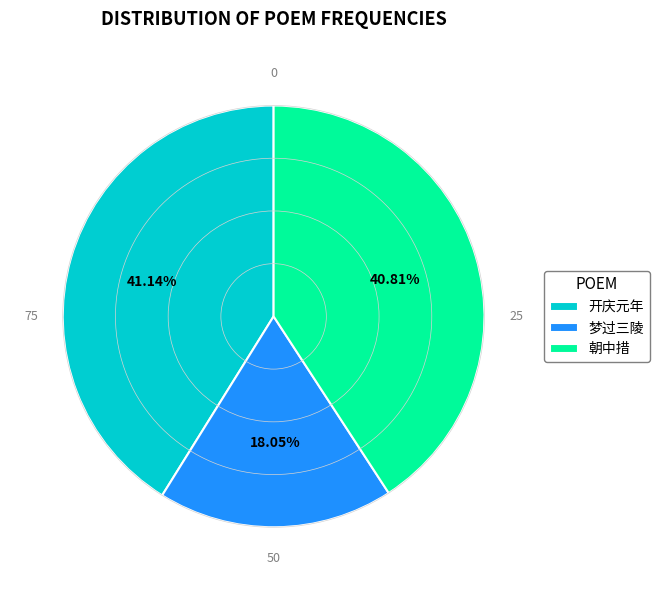

Combined, do 开庆元年 and 梦过三陵 account for over 50%?

Yes